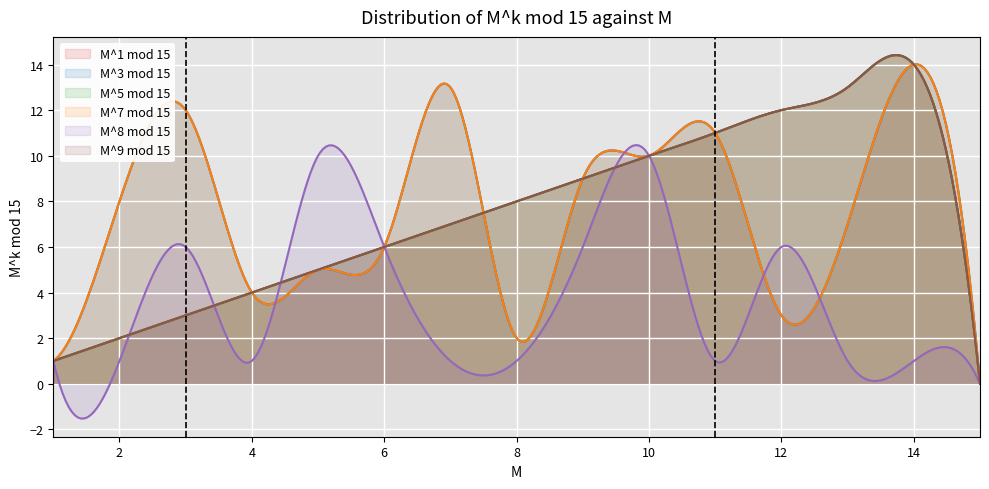

At 10, list the series in order from largest to smallest.

M^1 mod 15, M^3 mod 15, M^5 mod 15, M^7 mod 15, M^8 mod 15, M^9 mod 15